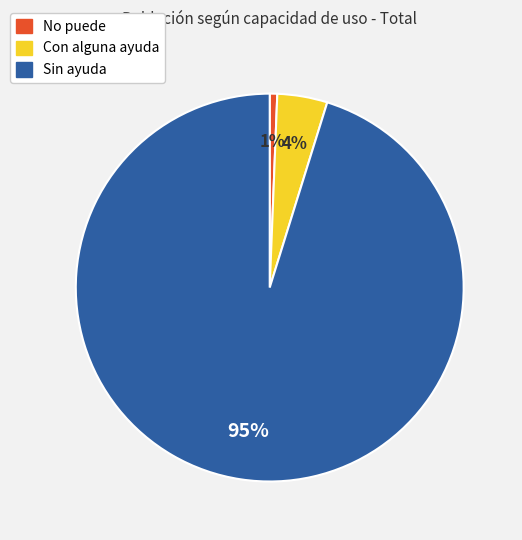

Between No puede and Sin ayuda, which is larger?

Sin ayuda